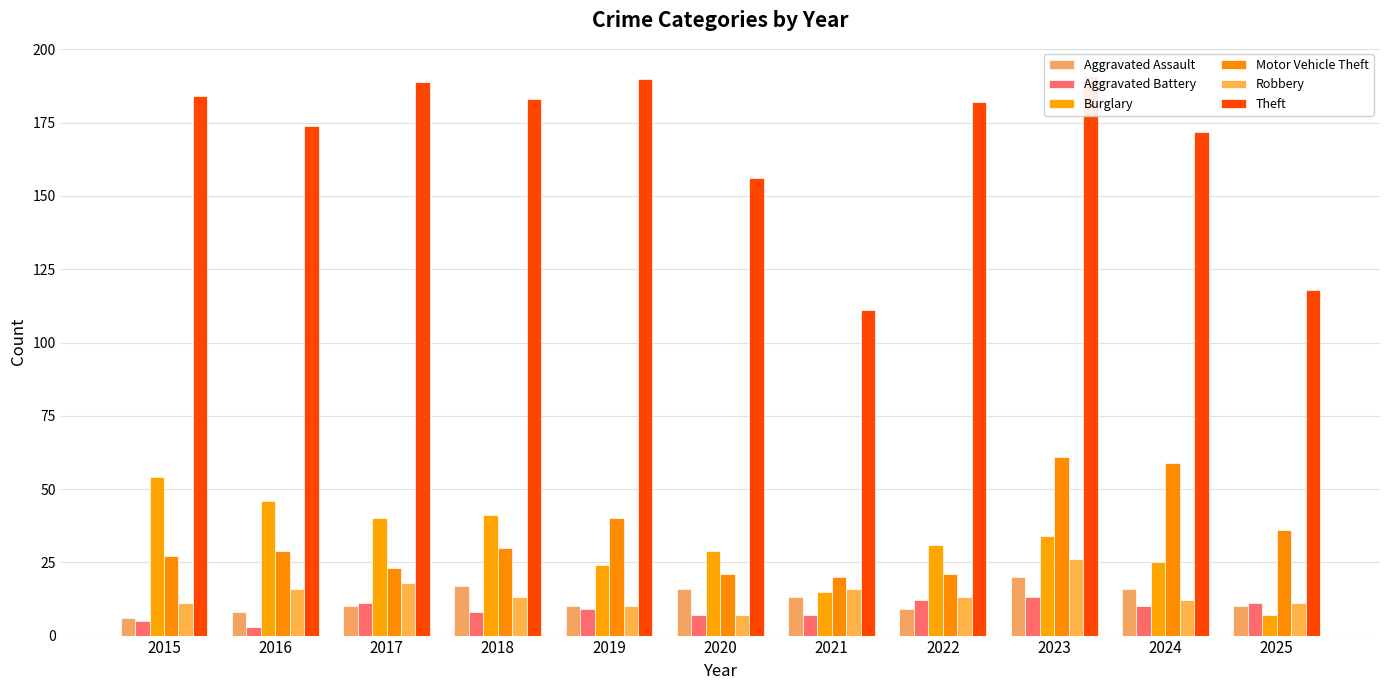

Rank the series by their maximum value, from highest to lowest.

Theft, Motor Vehicle Theft, Burglary, Robbery, Aggravated Assault, Aggravated Battery